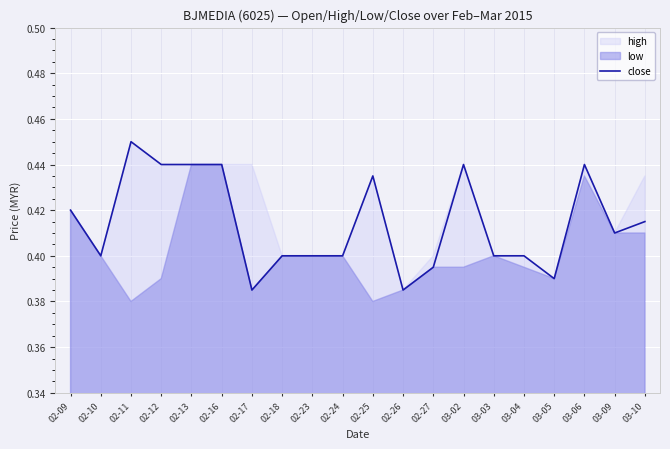

How many categories are shown in the chart?

20